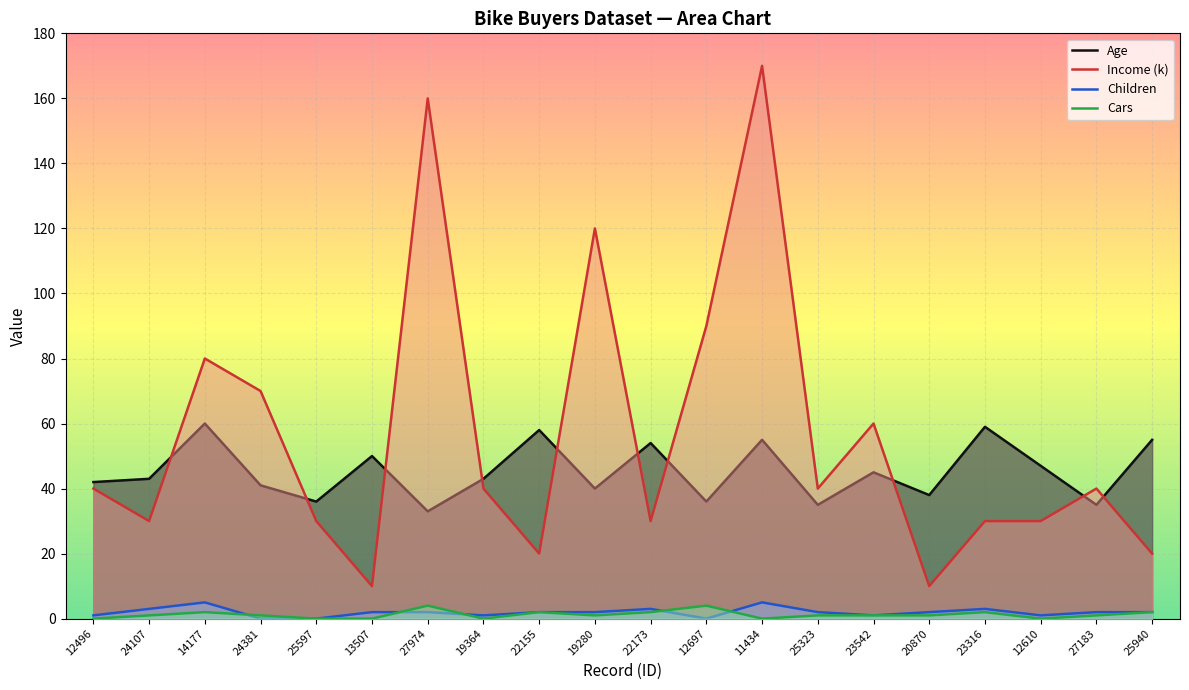

True or false: Cars has a value of 2 at 23316.

True